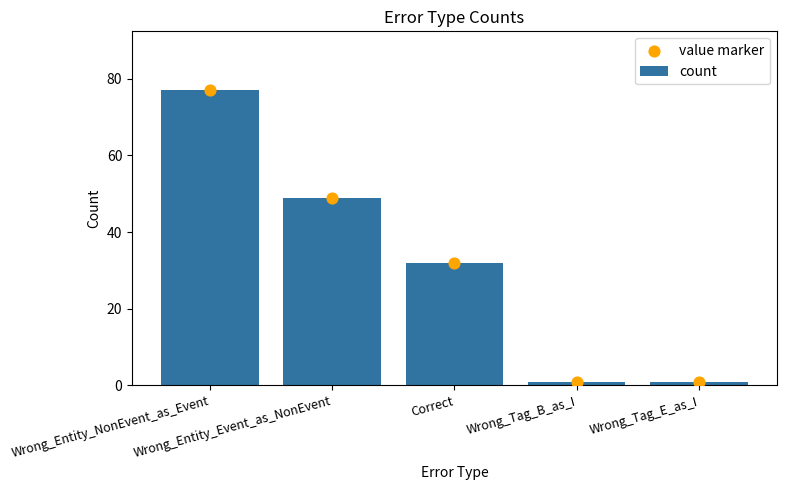

At how many categories does at least one series exceed 17?

3